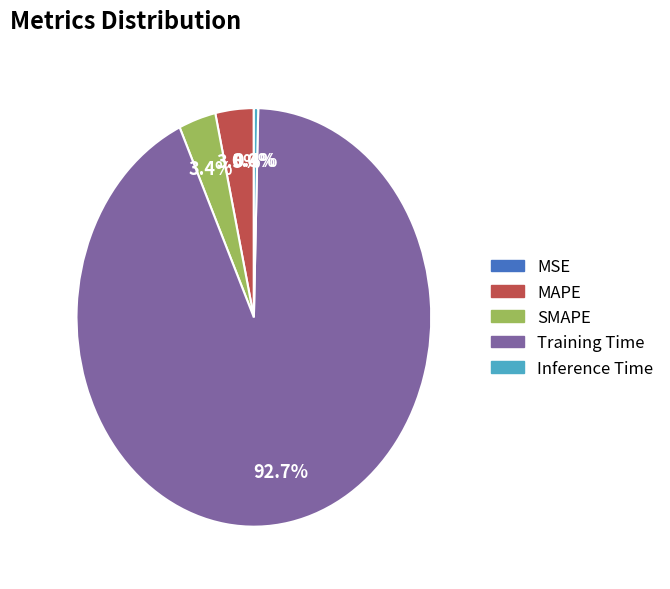

Is there any slice that represents more than half of the pie?

Yes